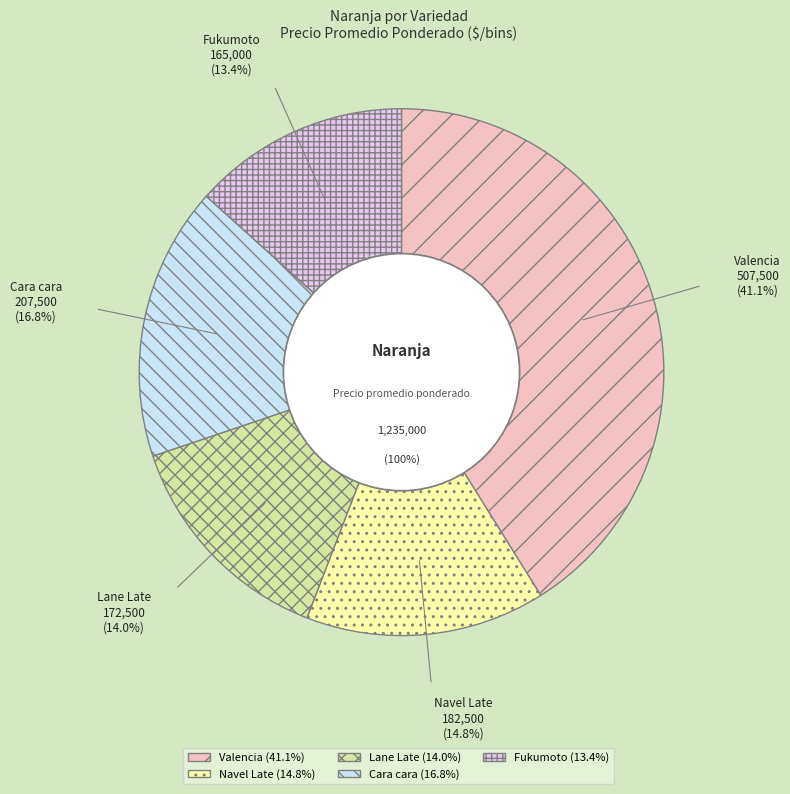

Rank the categories by value from lowest to highest.

Fukumoto, Lane Late, Navel Late, Cara cara, Valencia